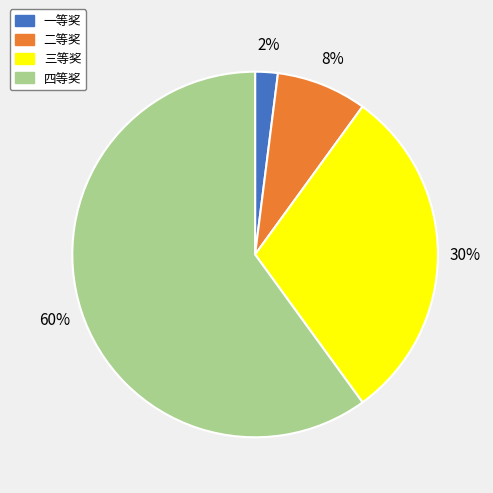

To the nearest percent, what percentage of the pie is 三等奖?

30%